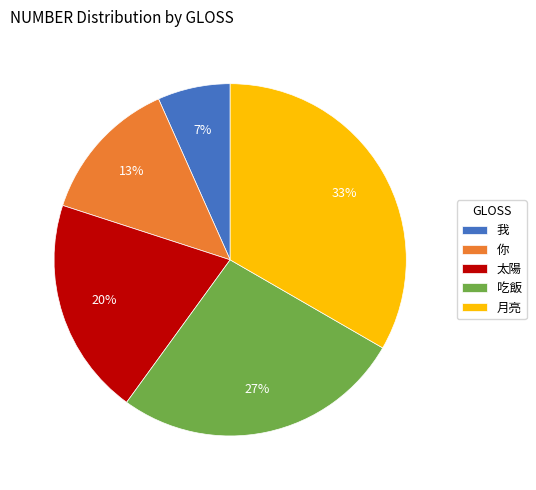

True or false: 月亮 accounts for 48% of the total.

False